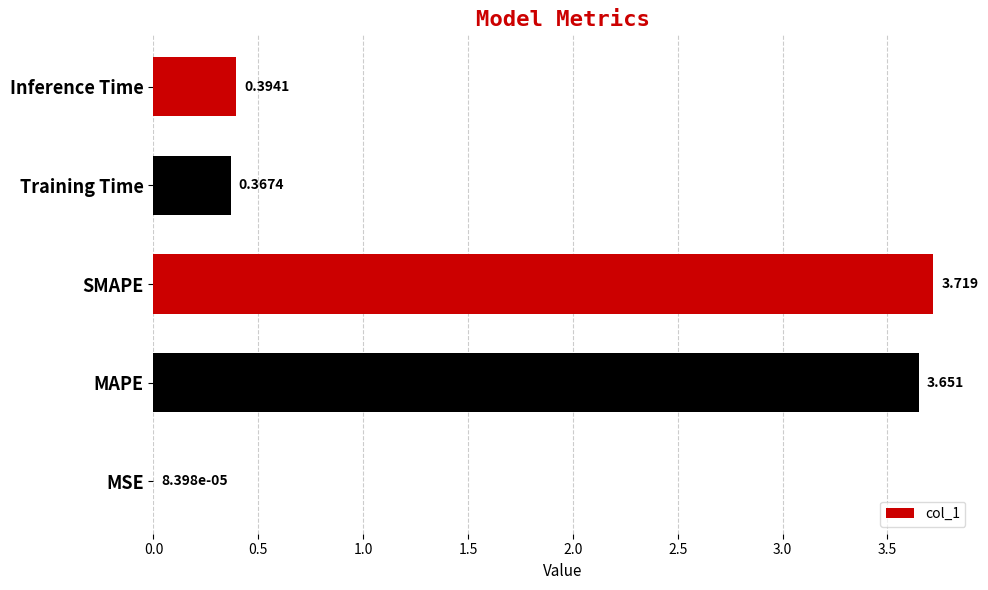

Which has a higher value, Training Time or MAPE?

MAPE